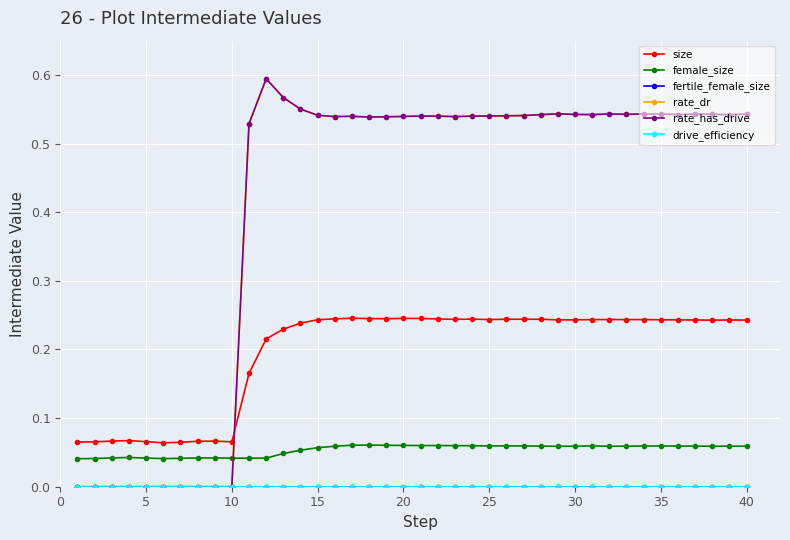

Does the chart have visible grid lines?

Yes